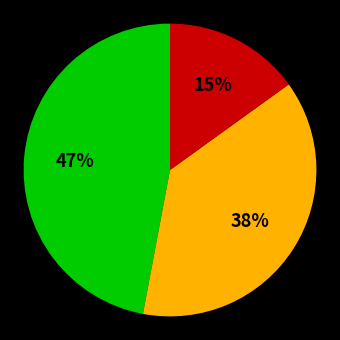

To the nearest percent, what is the average slice percentage?

33%